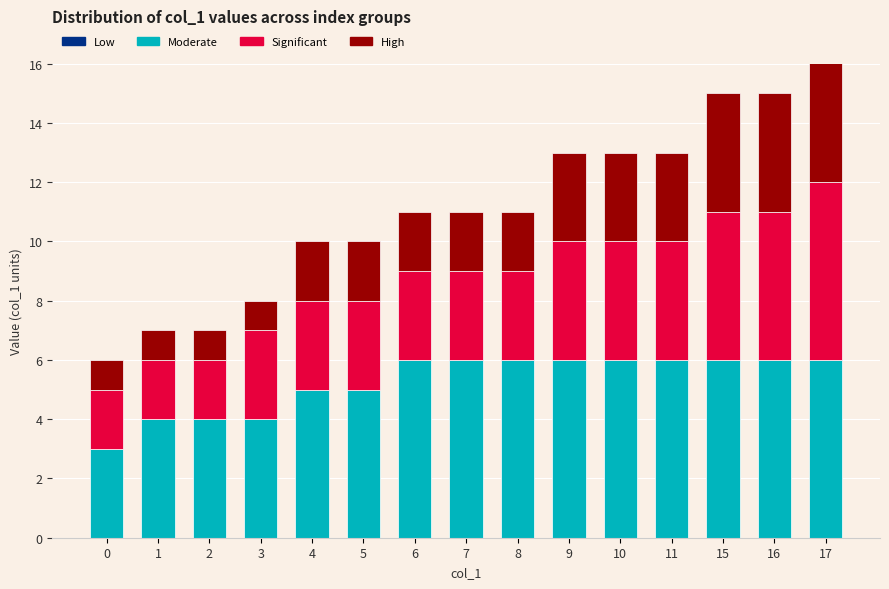

Are the bars horizontal?

No